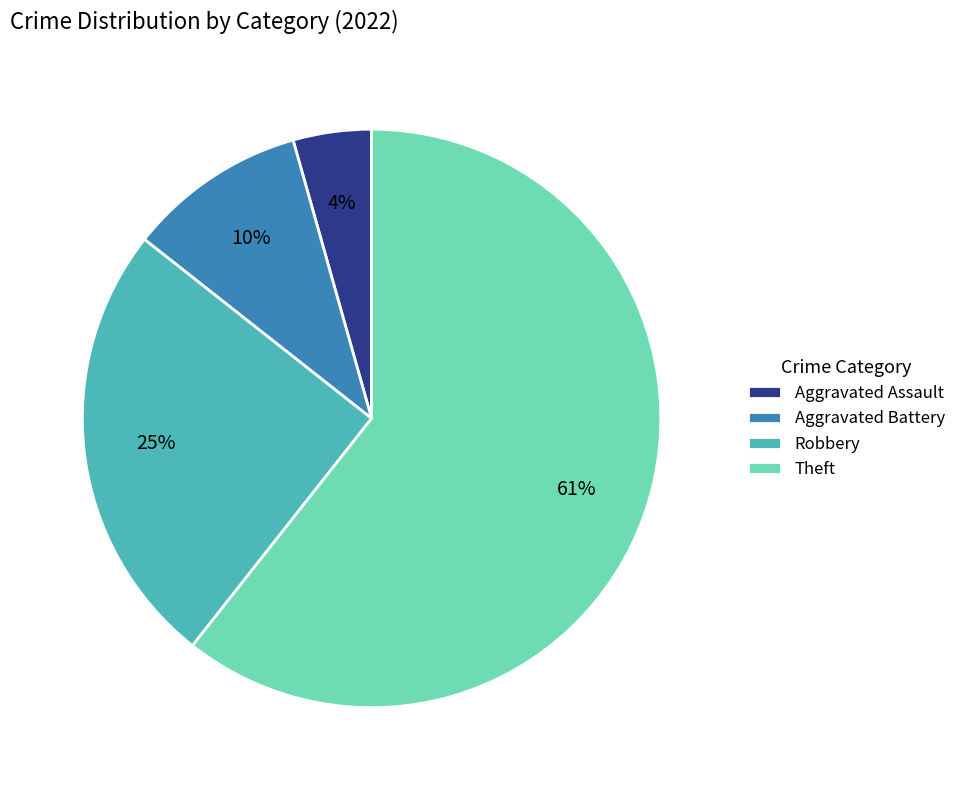

The Aggravated Battery slice represents 25% of the pie. True or false?

False